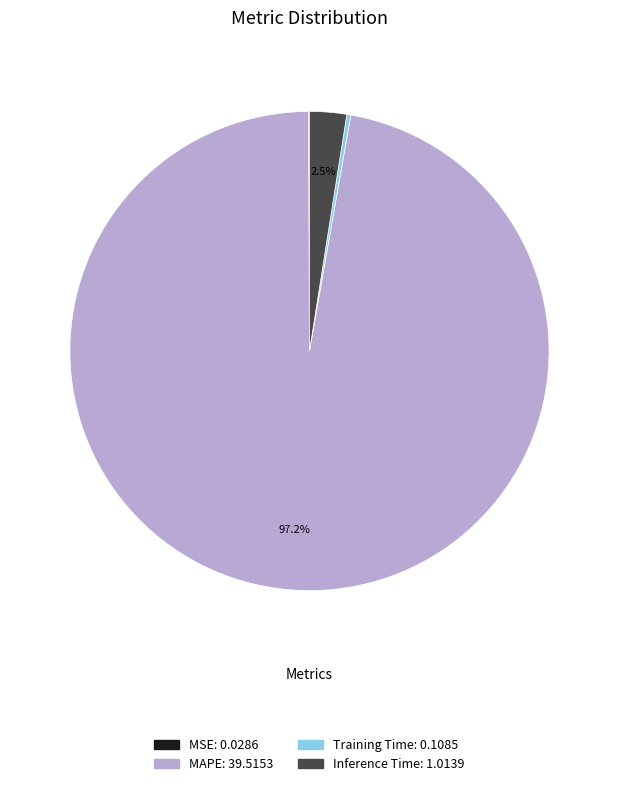

Which slice is the largest?

MAPE